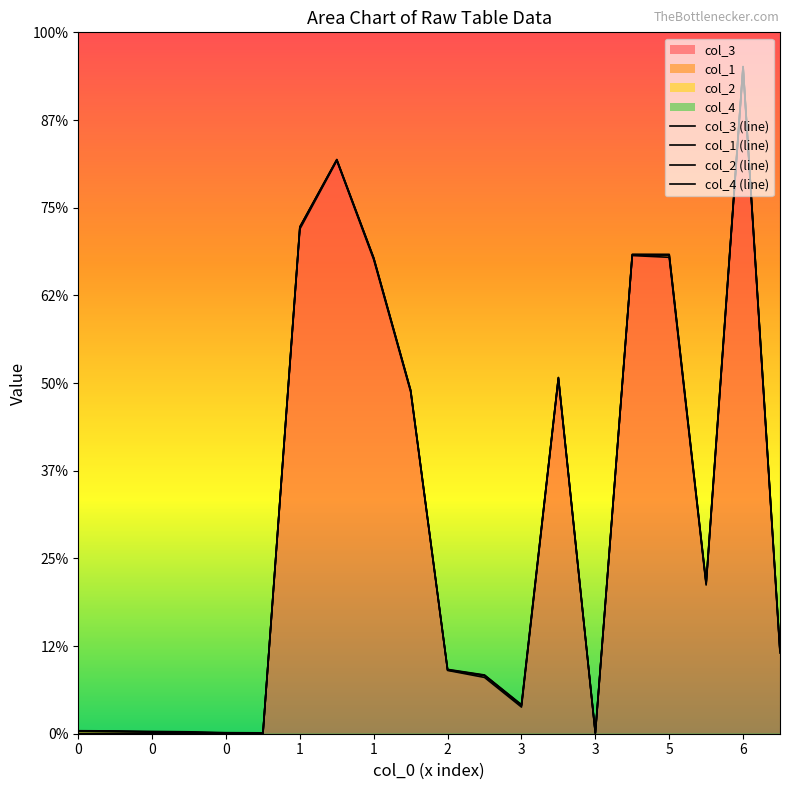

Reading left to right, list all the values displayed in this chart.

col_3 (line): 0	0	0	0	0	0	2878	3268	2703	1949	361	321	152	2023	1	2727	2717	848	3792	460
col_1 (line): 14	12	9	7	3	2	2888	3272	2711	1956	363	331	161	2029	3	2730	2730	856	3803	469
col_2 (line): 15	13	10	8	4	3	2889	3273	2712	1958	365	333	163	2030	6	2732	2731	858	3804	472
col_4 (line): 17	16	13	11	6	5	2891	3275	2714	1959	367	335	166	2032	7	2734	2734	862	3805	473